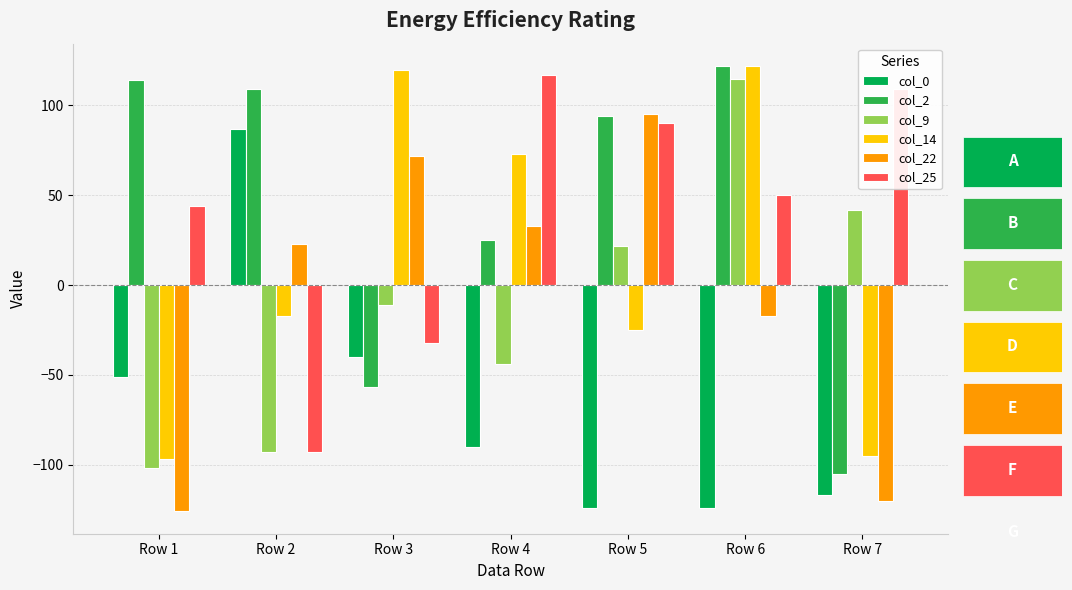

Which series has the widest spread of values?

col_2